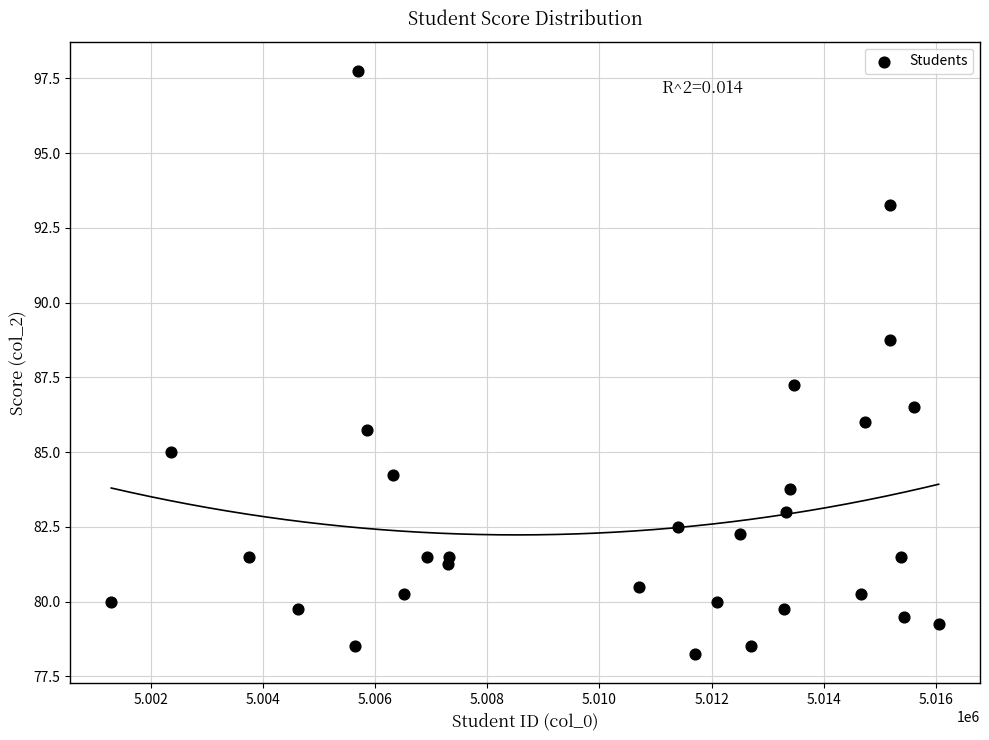

What is the range of Y values (max minus min)?

19.5